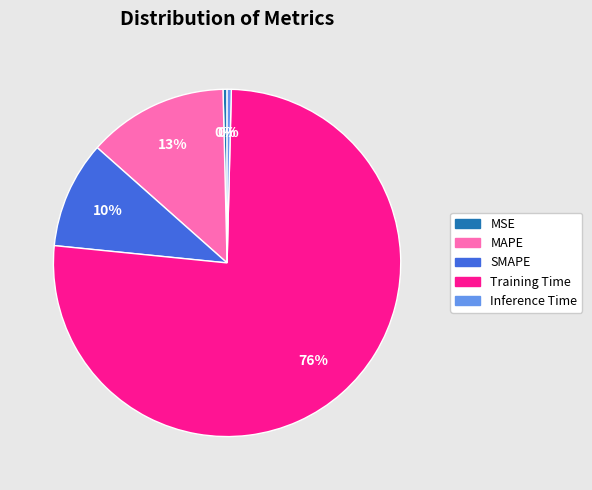

Between MAPE and Training Time, which is larger?

Training Time